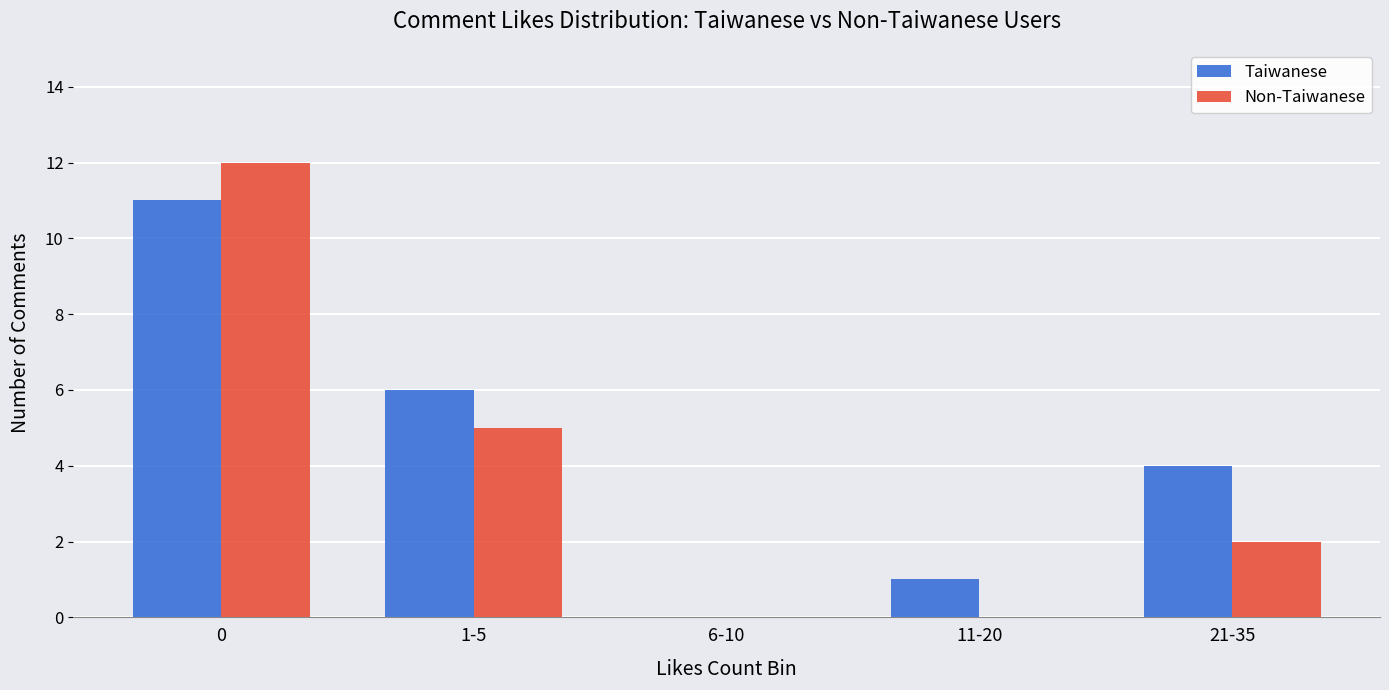

Is the value of Taiwanese at 11-20 greater than the value of Non-Taiwanese at 1-5?

No